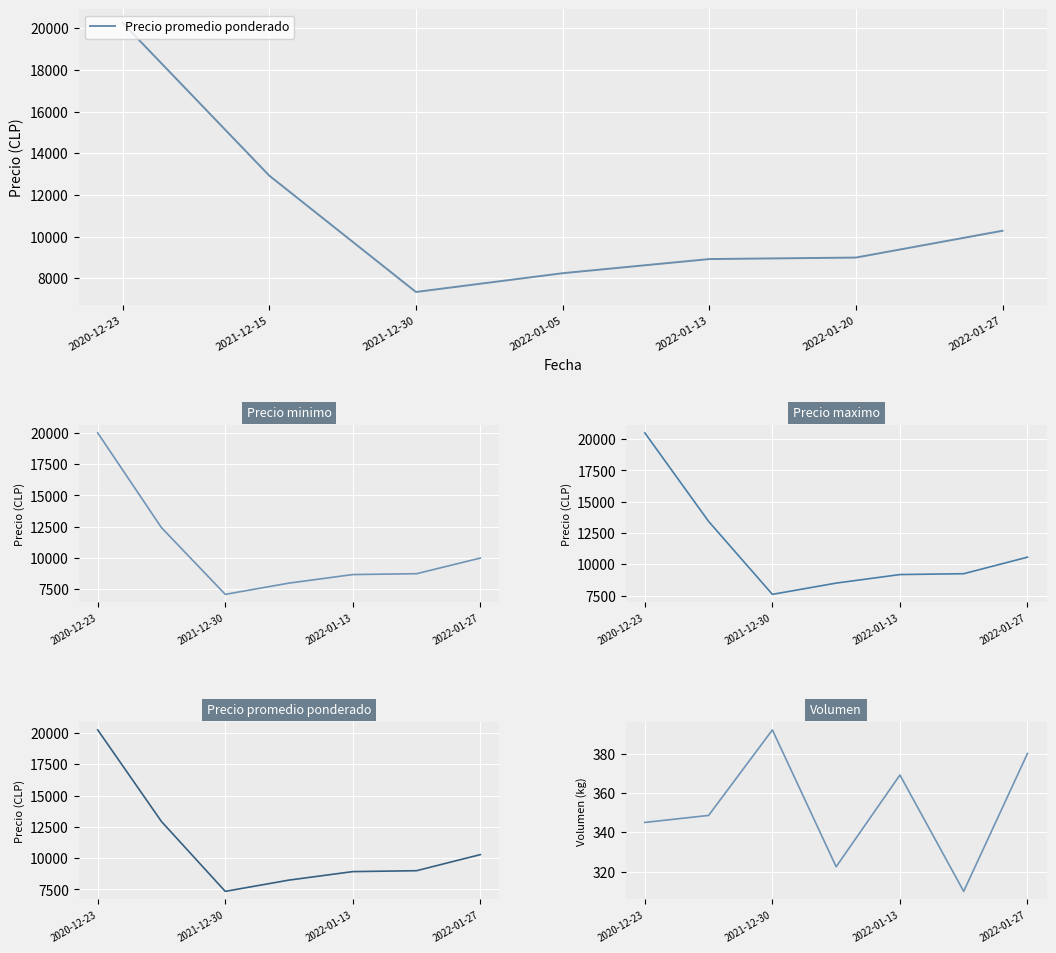

The Precio promedio ponderado series shows 8250.0 at 2022-01-05. True or false?

True